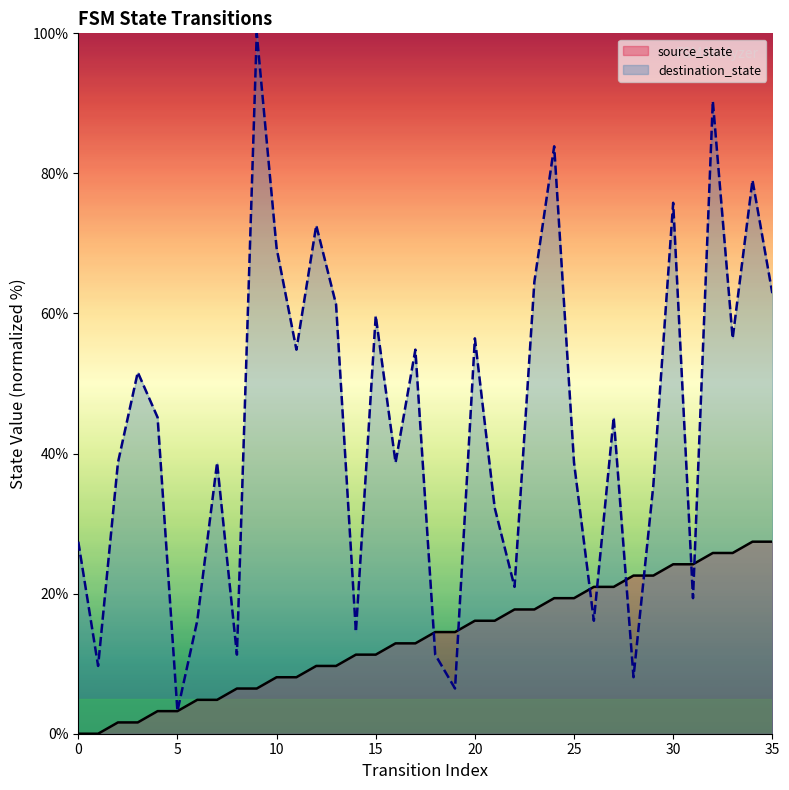

Reading left to right, extract all data points from this chart.

source_state: 0.0	0.0	1.6	1.6	3.2	3.2	4.8	4.8	6.5	6.5	8.1	8.1	9.7	9.7	11.3	11.3	12.9	12.9	14.5	14.5	16.1	16.1	17.7	17.7	19.4	19.4	21.0	21.0	22.6	22.6	24.2	24.2	25.8	25.8	27.4	27.4
destination_state: 27.4	9.7	38.7	51.6	45.2	3.2	16.1	38.7	11.3	100.0	69.4	54.8	72.6	61.3	14.5	59.7	38.7	54.8	11.3	6.5	56.5	32.3	21.0	64.5	83.9	38.7	16.1	45.2	8.1	35.5	75.8	19.4	90.3	56.5	79.0	62.9